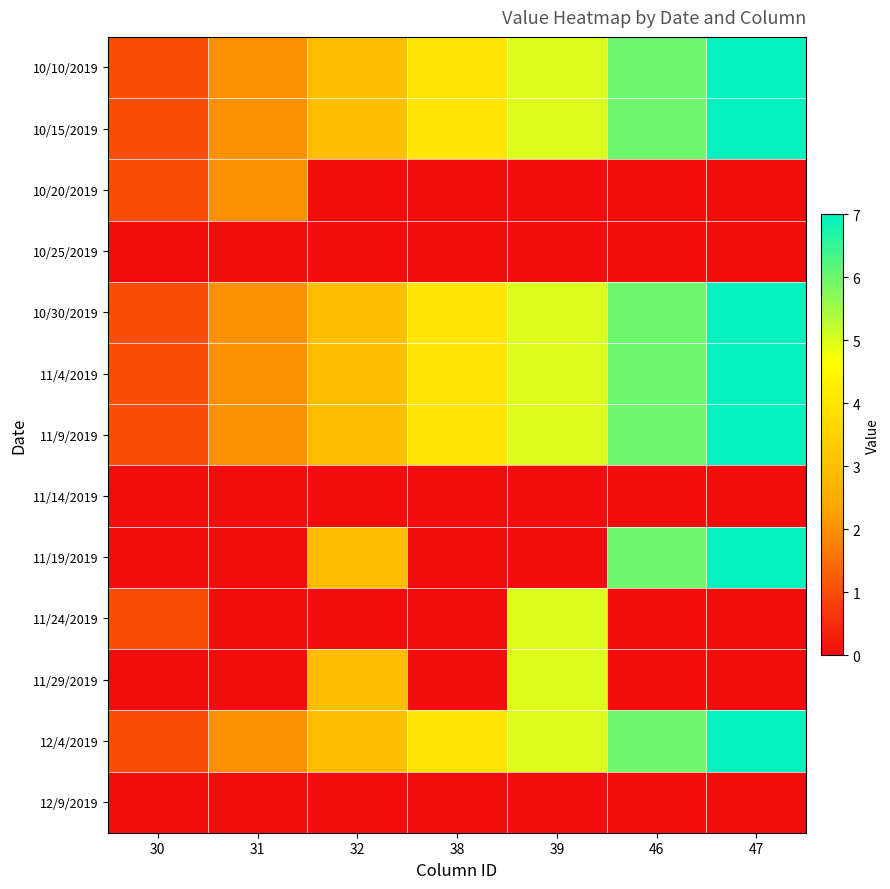

Rank the series at 30 from highest to lowest value.

10/10/2019, 10/15/2019, 10/20/2019, 10/30/2019, 11/4/2019, 11/9/2019, 11/24/2019, 12/4/2019, 10/25/2019, 11/14/2019, 11/19/2019, 11/29/2019, 12/9/2019